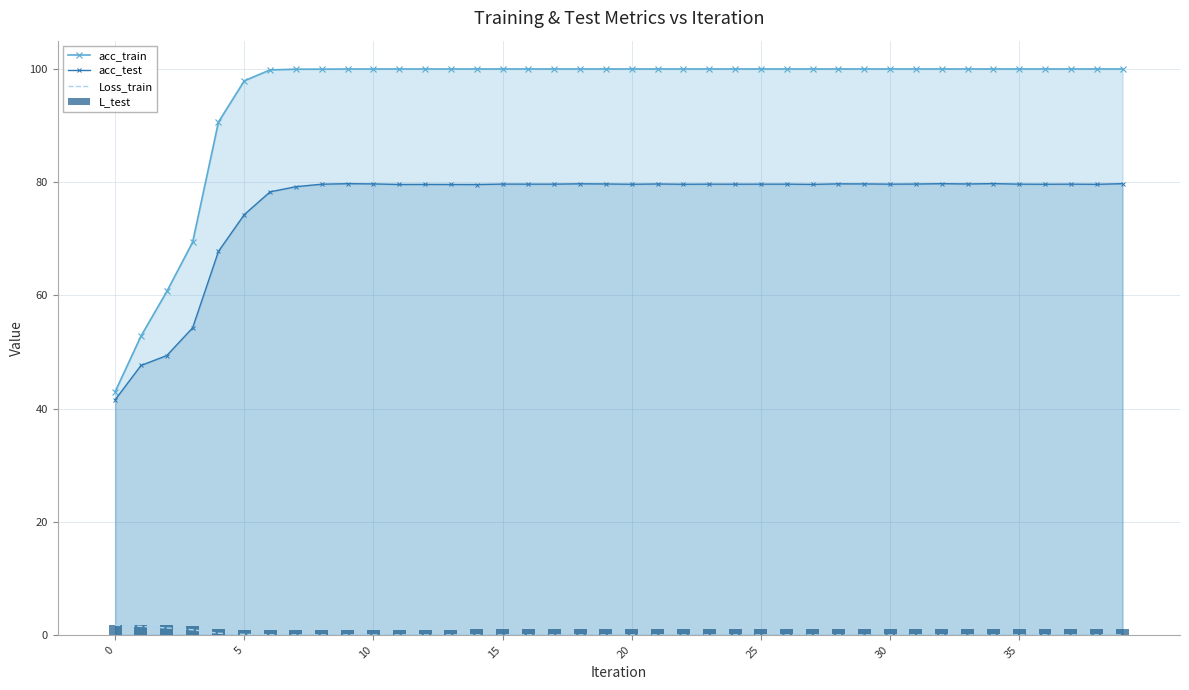

True or false: acc_test has a value of 79.7 at 18.

True